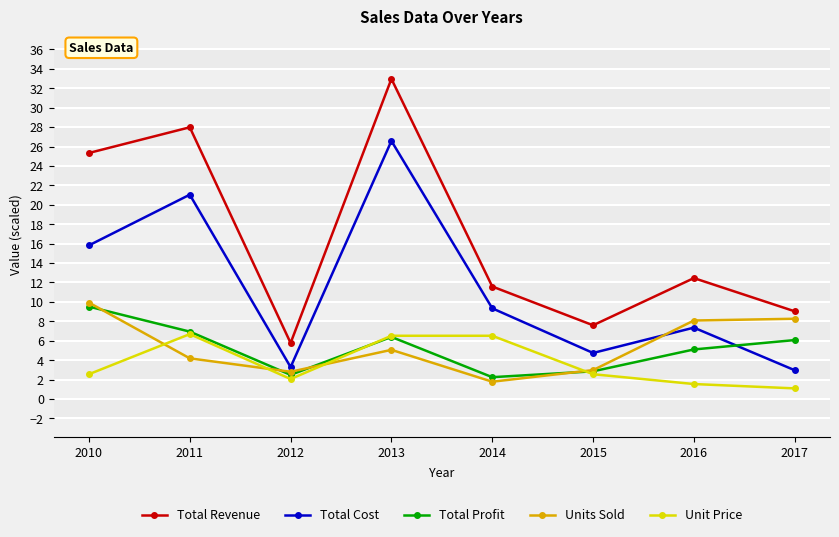

Which category has the lowest value across all series?

2017